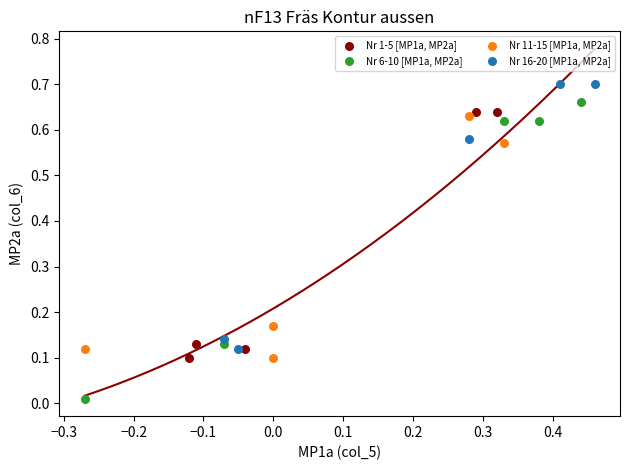

Which series has the widest spread of Y values?

Nr 6-10 [MP1a, MP2a]